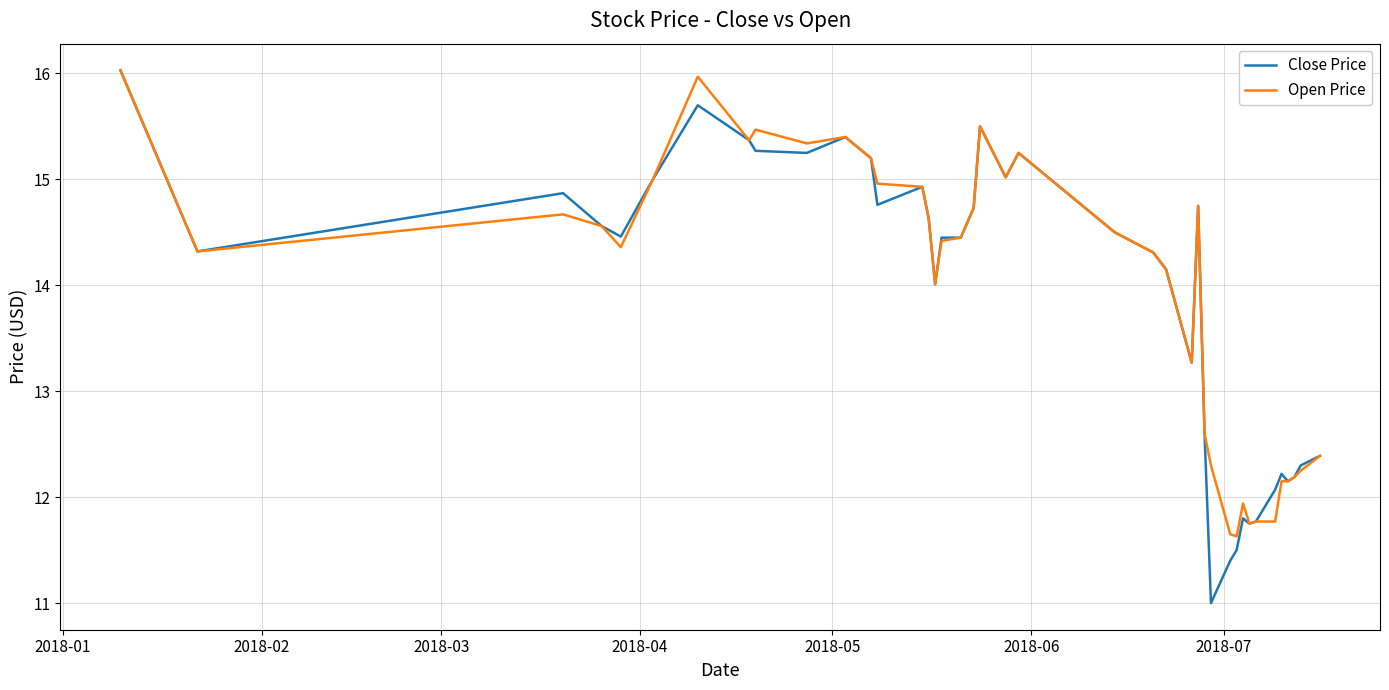

What is the minimum value shown in the chart?

11.0